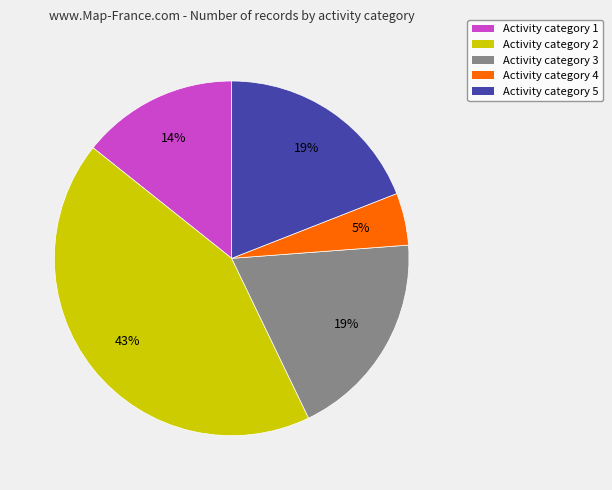

To the nearest percent, what is the difference between the largest and smallest slice percentages?

38%